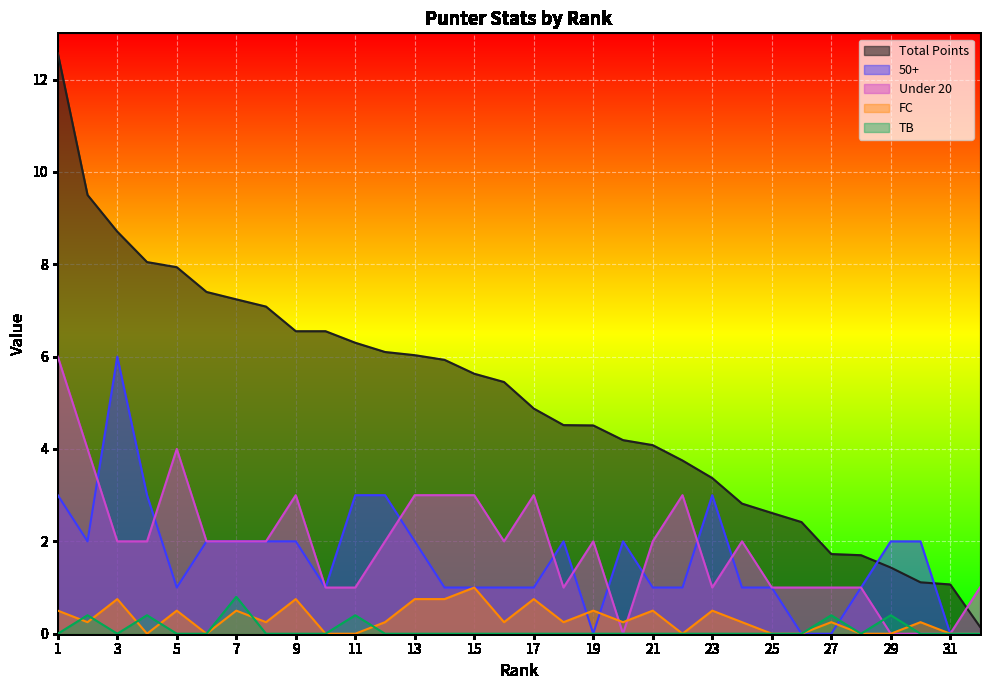

Where is the first local maximum for FC?

3